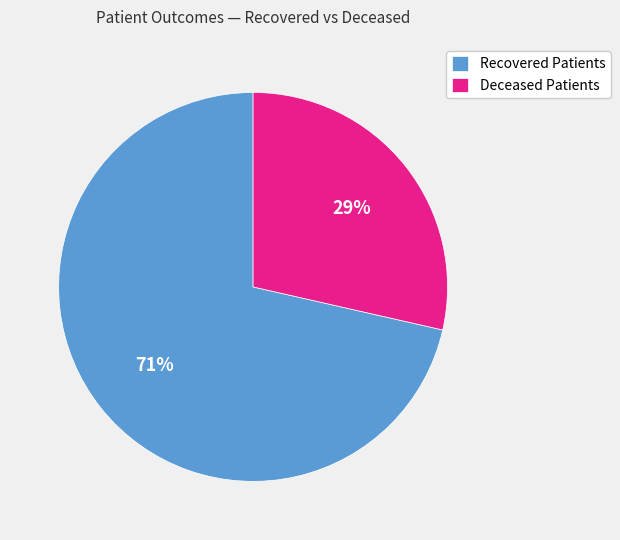

The Deceased Patients slice represents 29% of the pie. True or false?

True